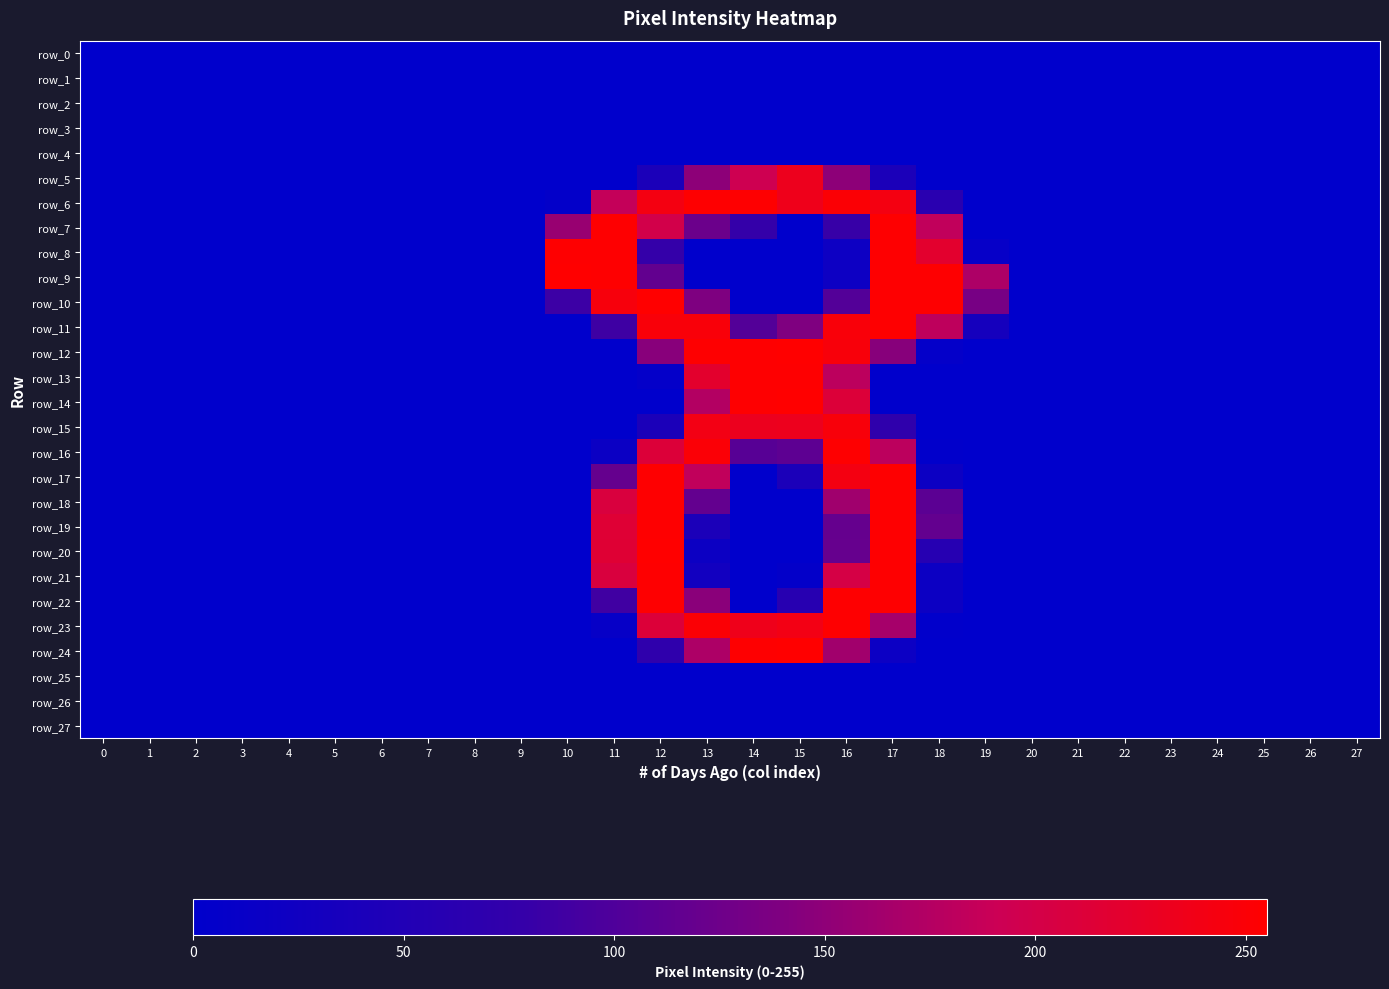

At which category does the chart reach its peak across all series?

10